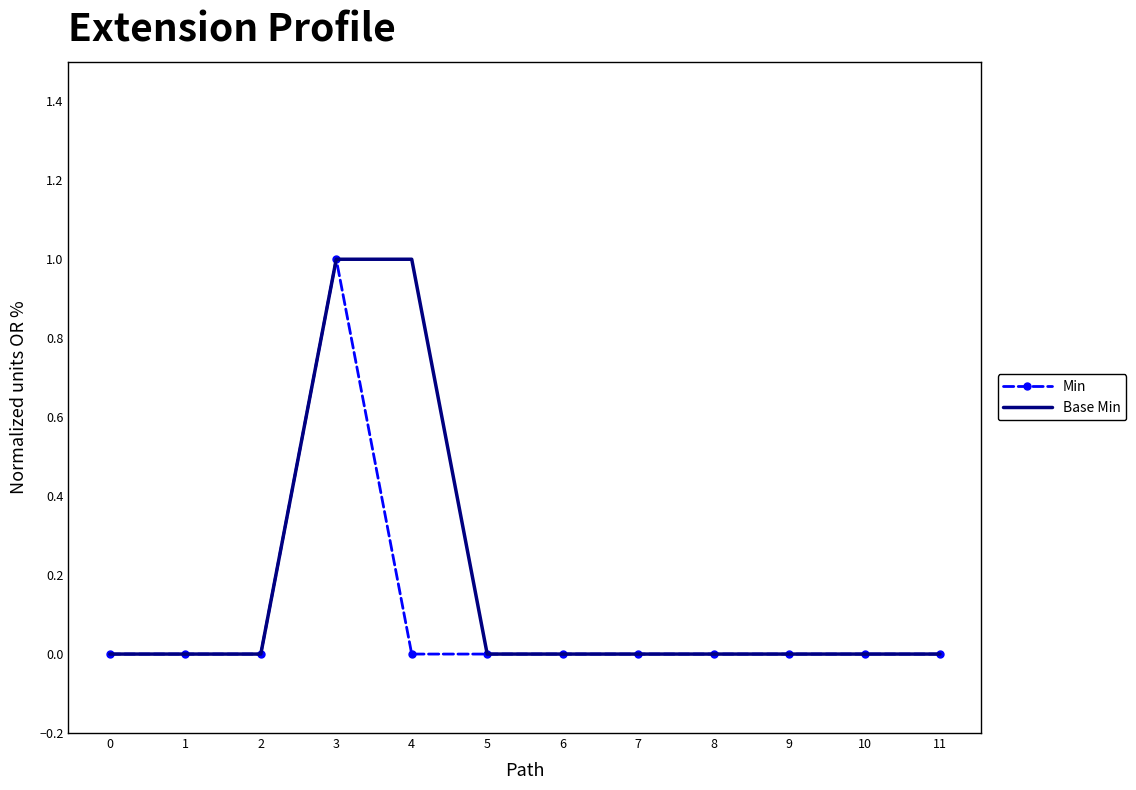

The Min series shows 0 at 2. True or false?

True